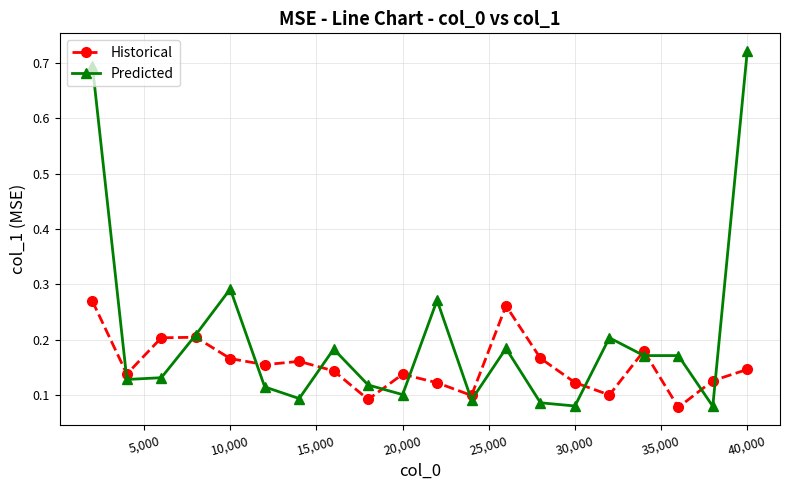

How many Predicted values are between 0 and 1?

20